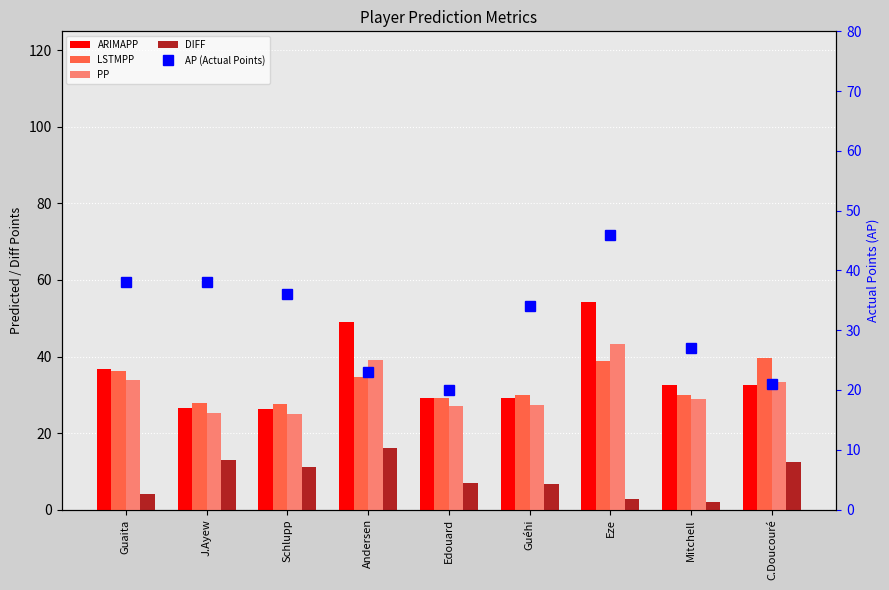

Reading left to right, transcribe all the data shown in this chart.

ARIMAPP: Guaita=36.7	J.Ayew=26.6	Schlupp=26.4	Andersen=49.1	Edouard=29.1	Guéhi=29.0	Eze=54.4	Mitchell=32.5	C.Doucouré=32.6
LSTMPP: Guaita=36.3	J.Ayew=27.7	Schlupp=27.6	Andersen=34.7	Edouard=29.2	Guéhi=30.1	Eze=38.7	Mitchell=29.9	C.Doucouré=39.6
PP: Guaita=33.8	J.Ayew=25.2	Schlupp=25.0	Andersen=39.0	Edouard=27.0	Guéhi=27.4	Eze=43.4	Mitchell=28.9	C.Doucouré=33.3
DIFF: Guaita=4.2	J.Ayew=12.8	Schlupp=11.0	Andersen=16.0	Edouard=7.0	Guéhi=6.6	Eze=2.6	Mitchell=1.9	C.Doucouré=12.3
AP (Actual Points): Guaita=38.0	J.Ayew=38.0	Schlupp=36.0	Andersen=23.0	Edouard=20.0	Guéhi=34.0	Eze=46.0	Mitchell=27.0	C.Doucouré=21.0